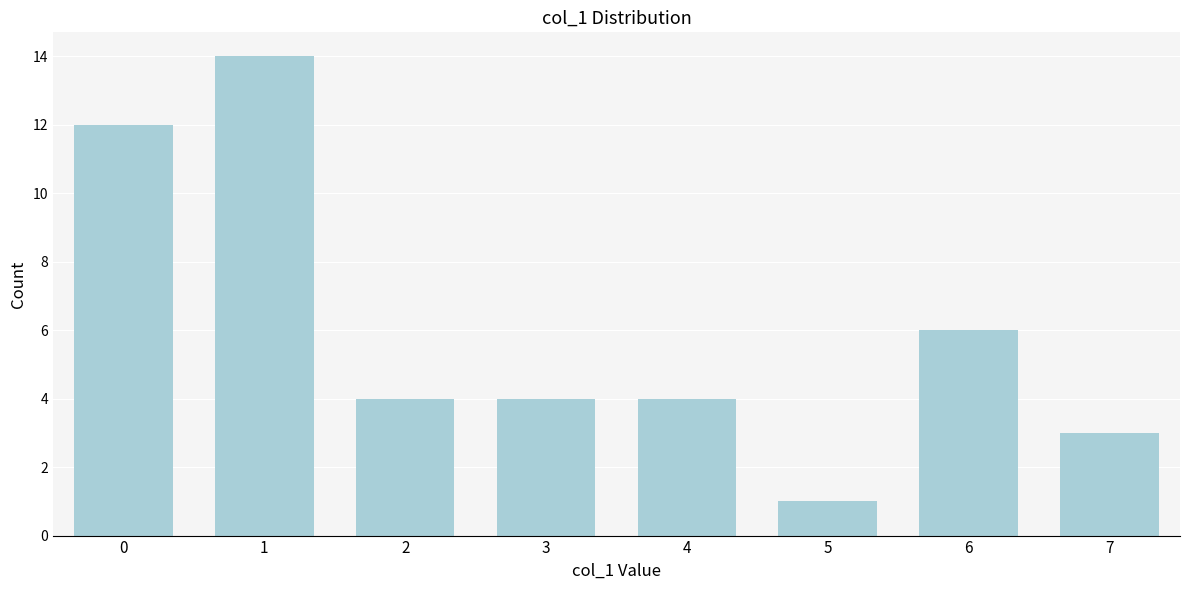

Reading left to right, list all the values displayed in this chart.

12	14	4	4	4	1	6	3